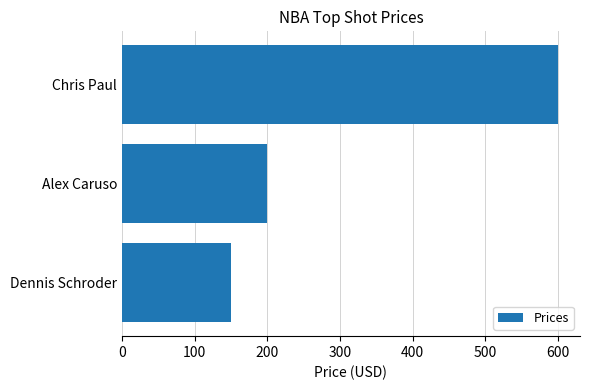

Reading top to bottom, extract all data points from this chart.

Chris Paul=600	Alex Caruso=200	Dennis Schroder=150